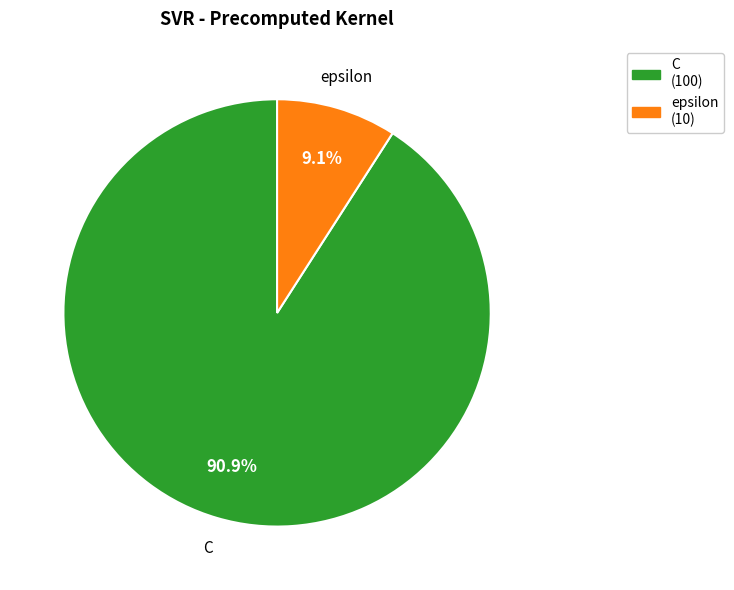

Which slice is the smallest?

epsilon